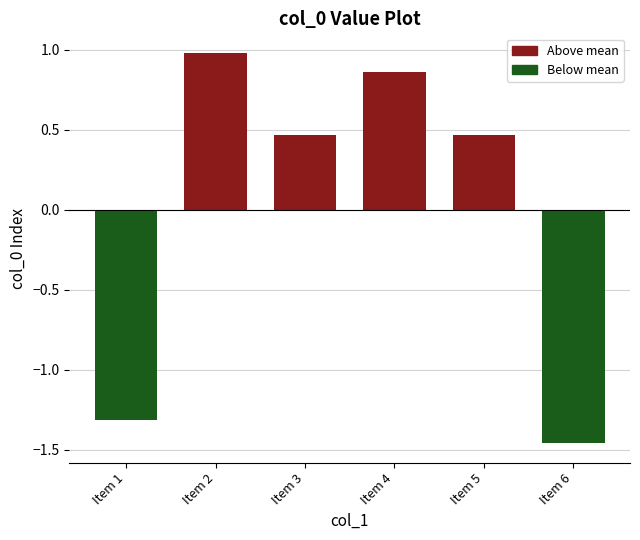

Which category has the lowest value across all series?

Item 6